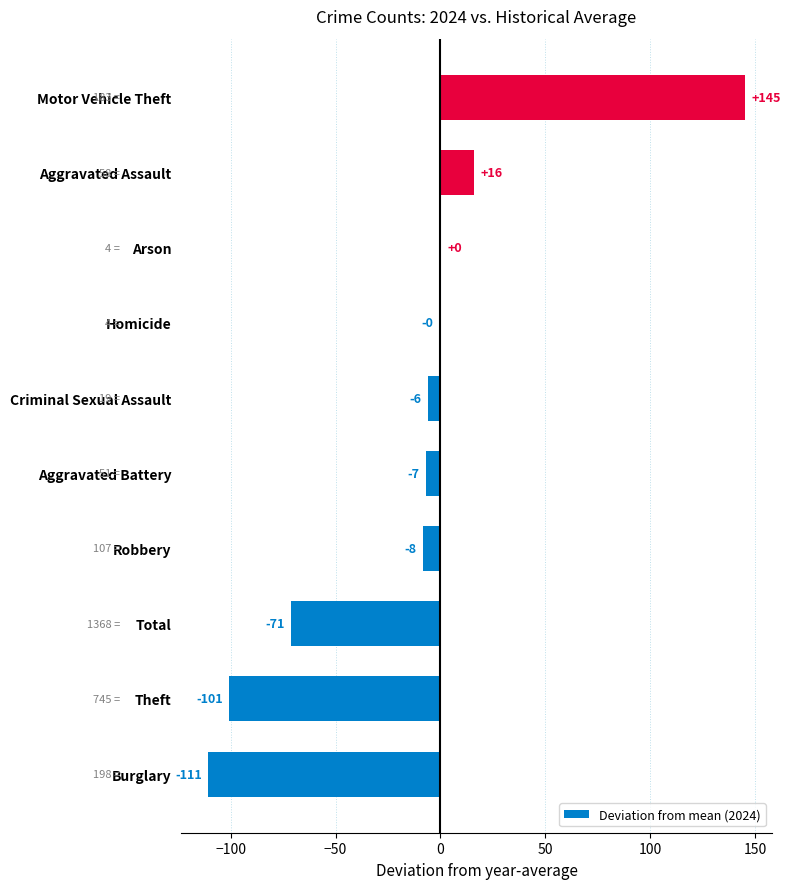

What is the approximate value at Criminal Sexual Assault?

-6.0